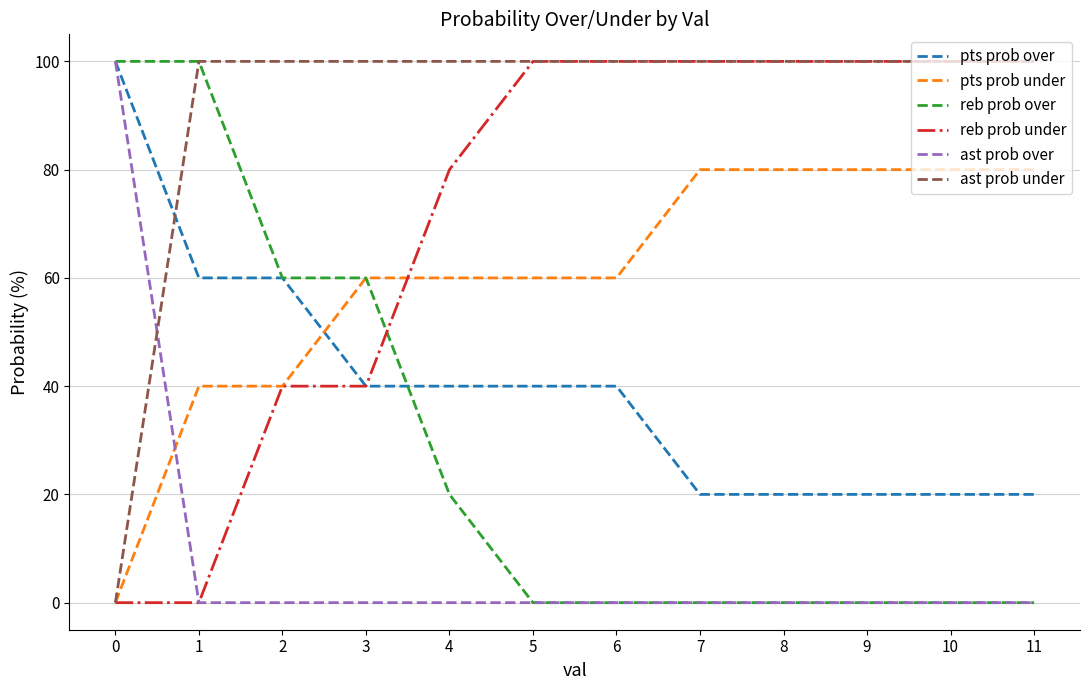

Is the value of reb prob under at 11 greater than the value of ast prob under at 0?

Yes